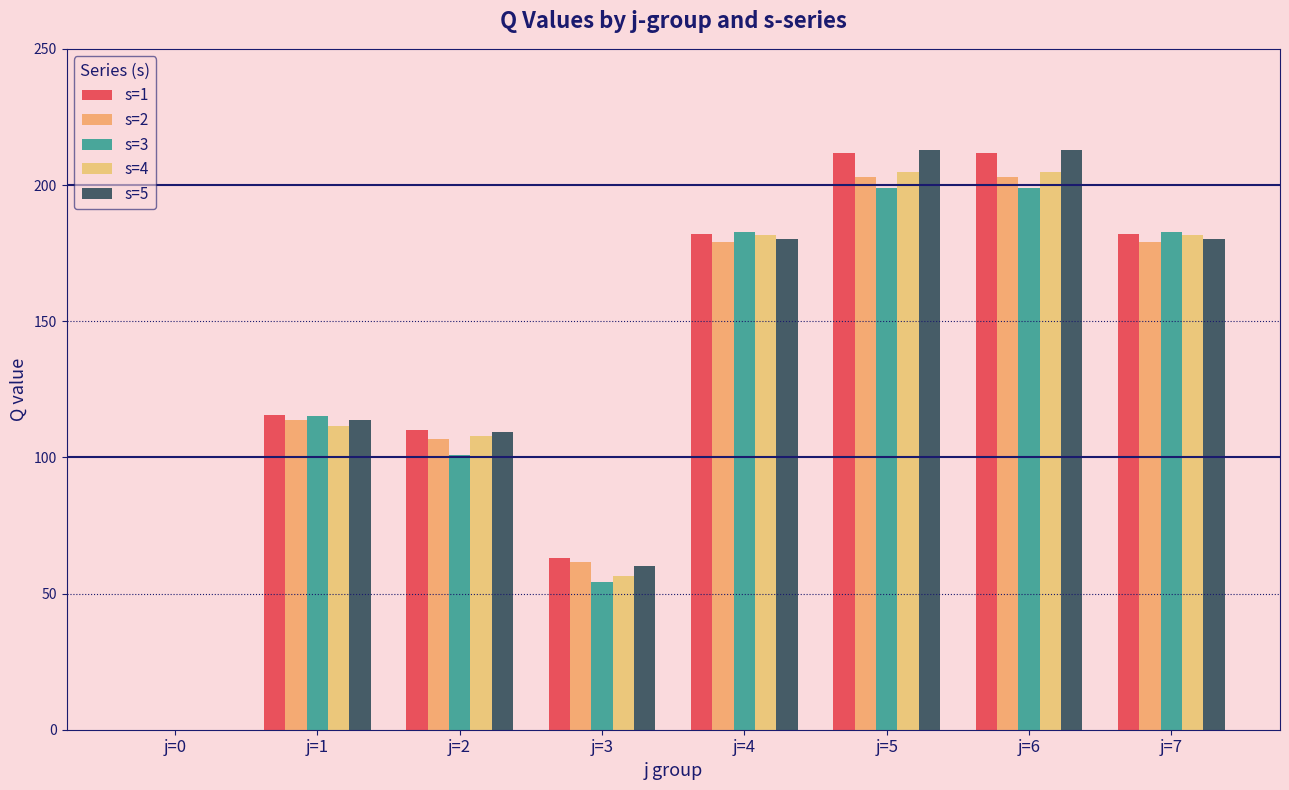

What value does the s=1 series have at j=1?

115.6